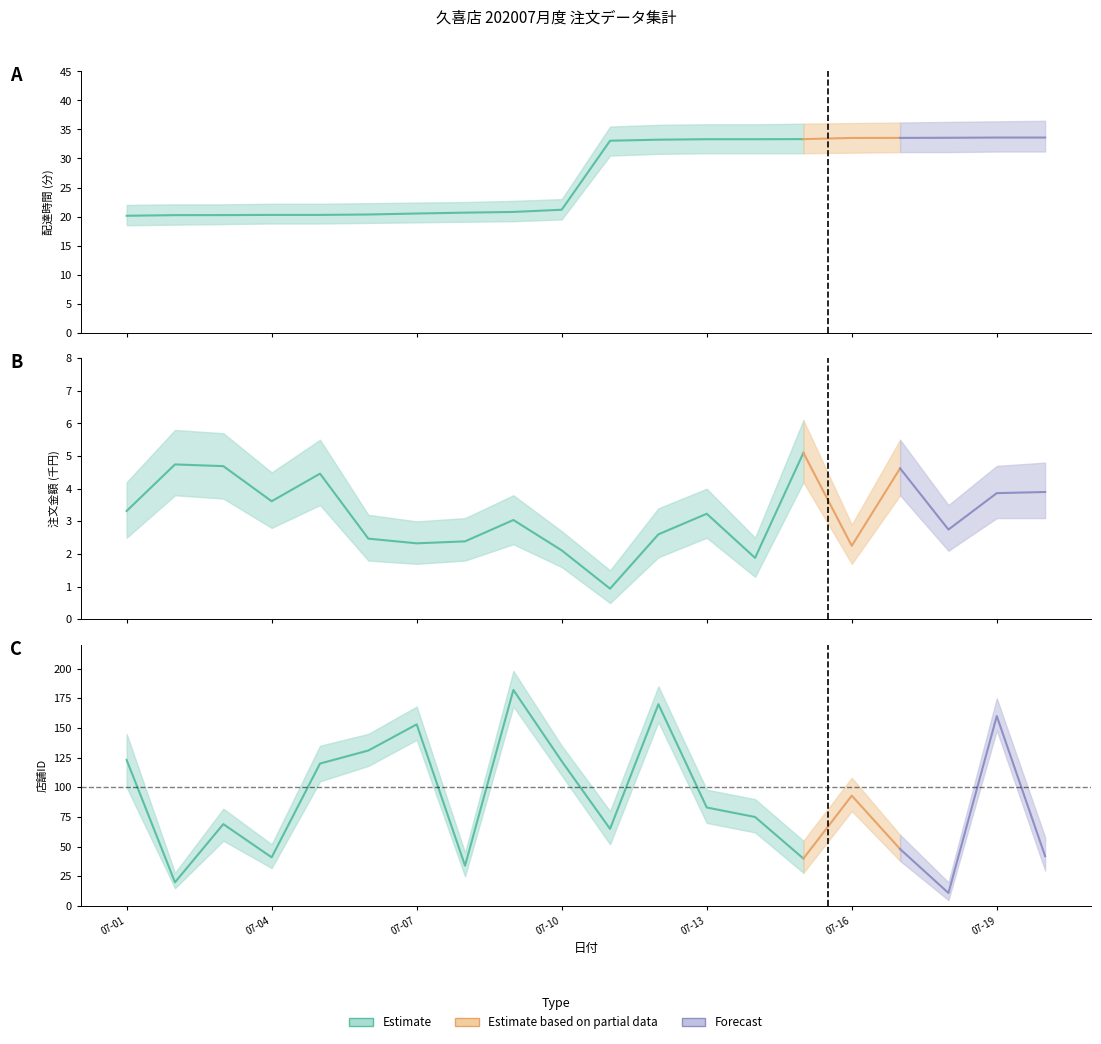

At which category is the sum across all series the highest?

2020-07-12